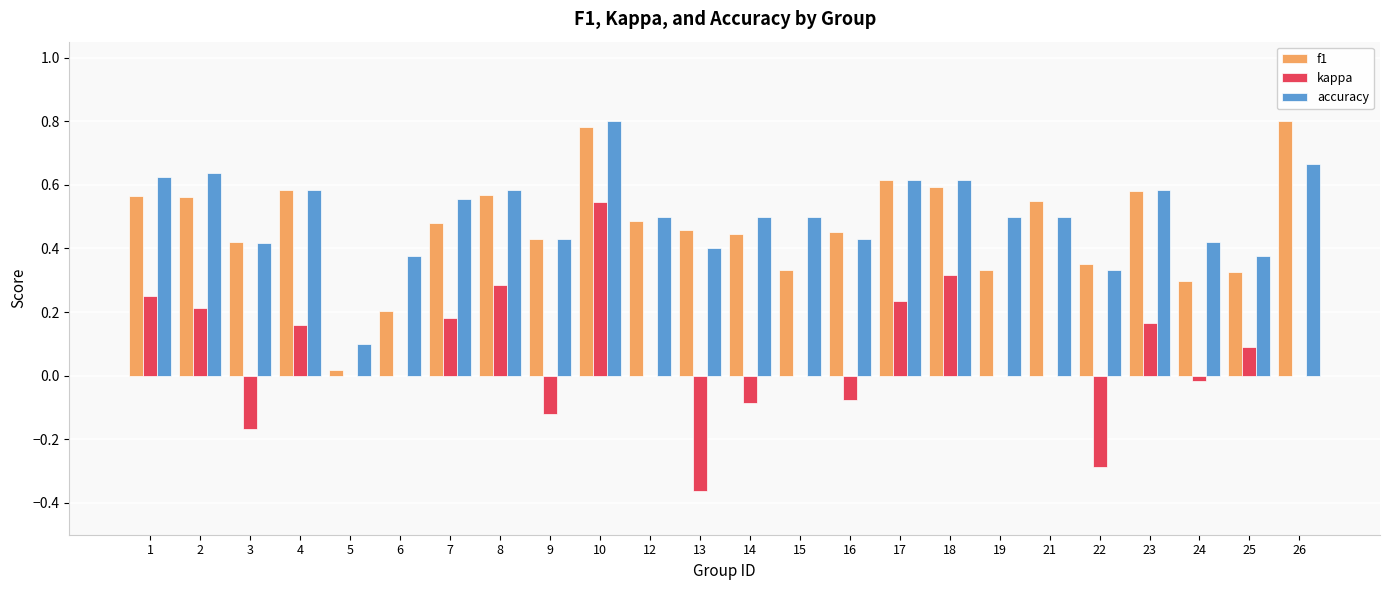

Which category has the highest value in the kappa series?

10